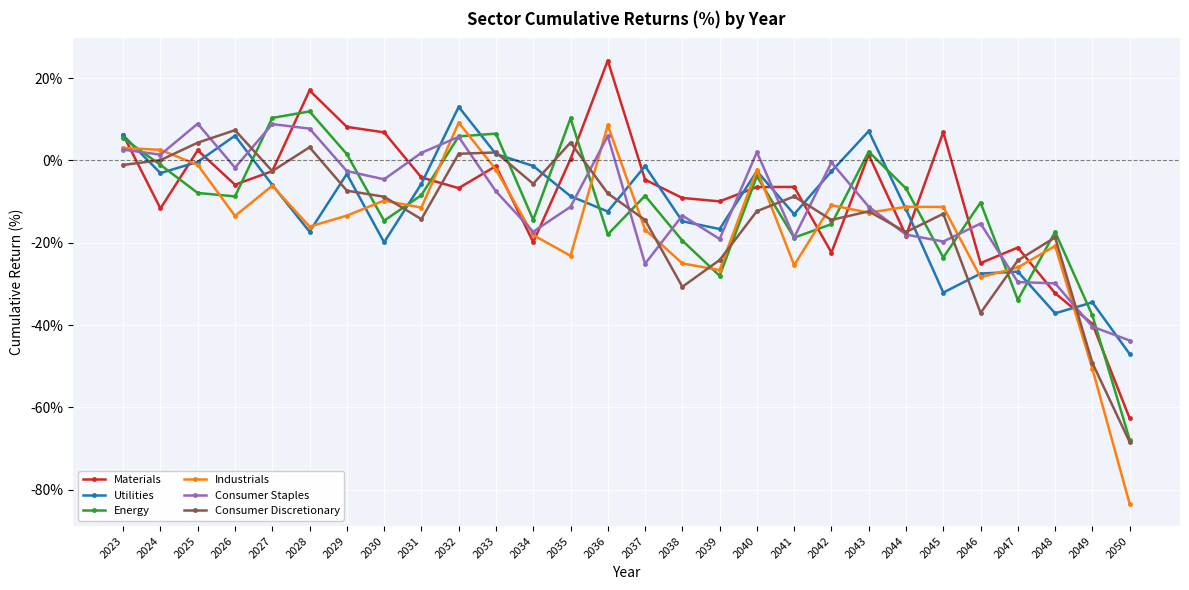

After their last crossing, which series has the higher values: Materials or Consumer Discretionary?

Materials